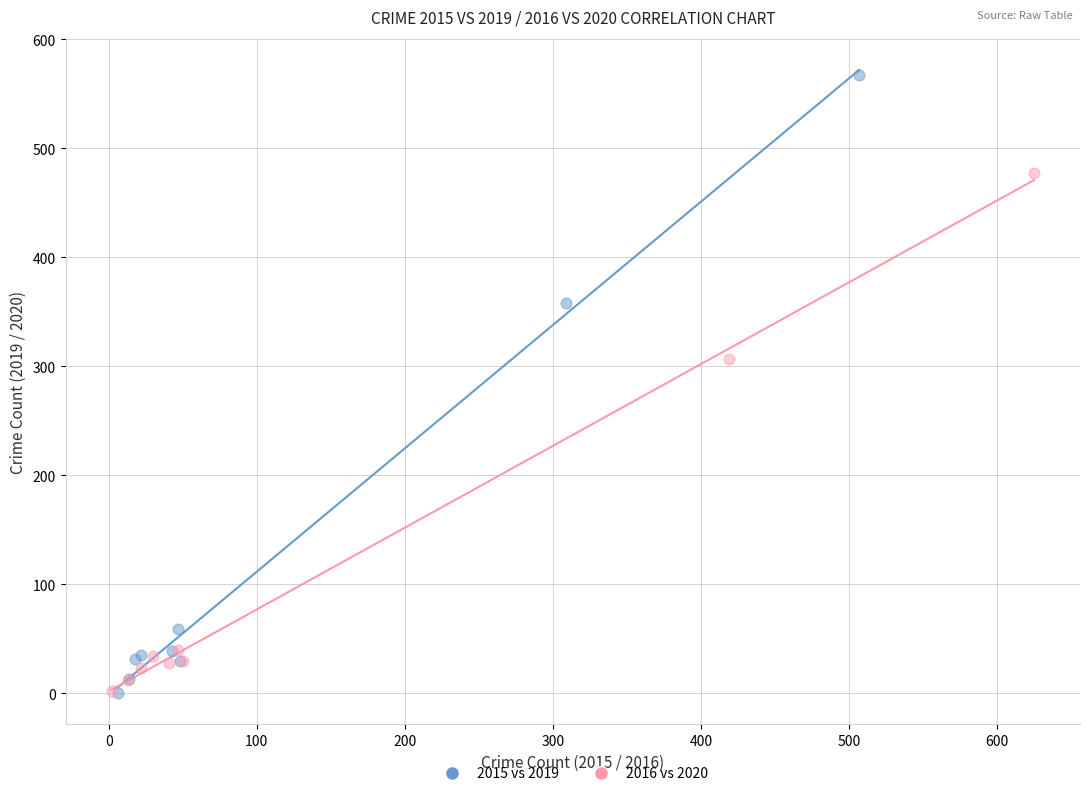

Which series has the largest Y range (max minus min)?

2015 vs 2019